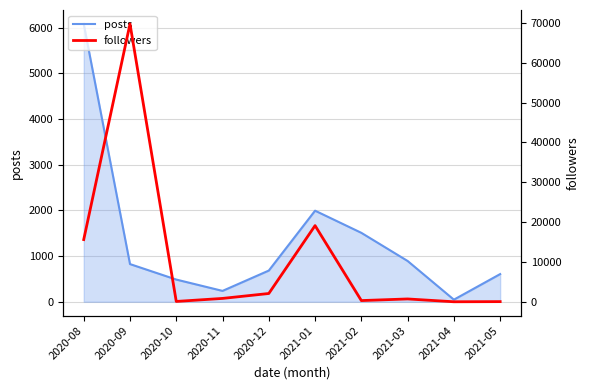

Where is the first local minimum for followers?

2020-10